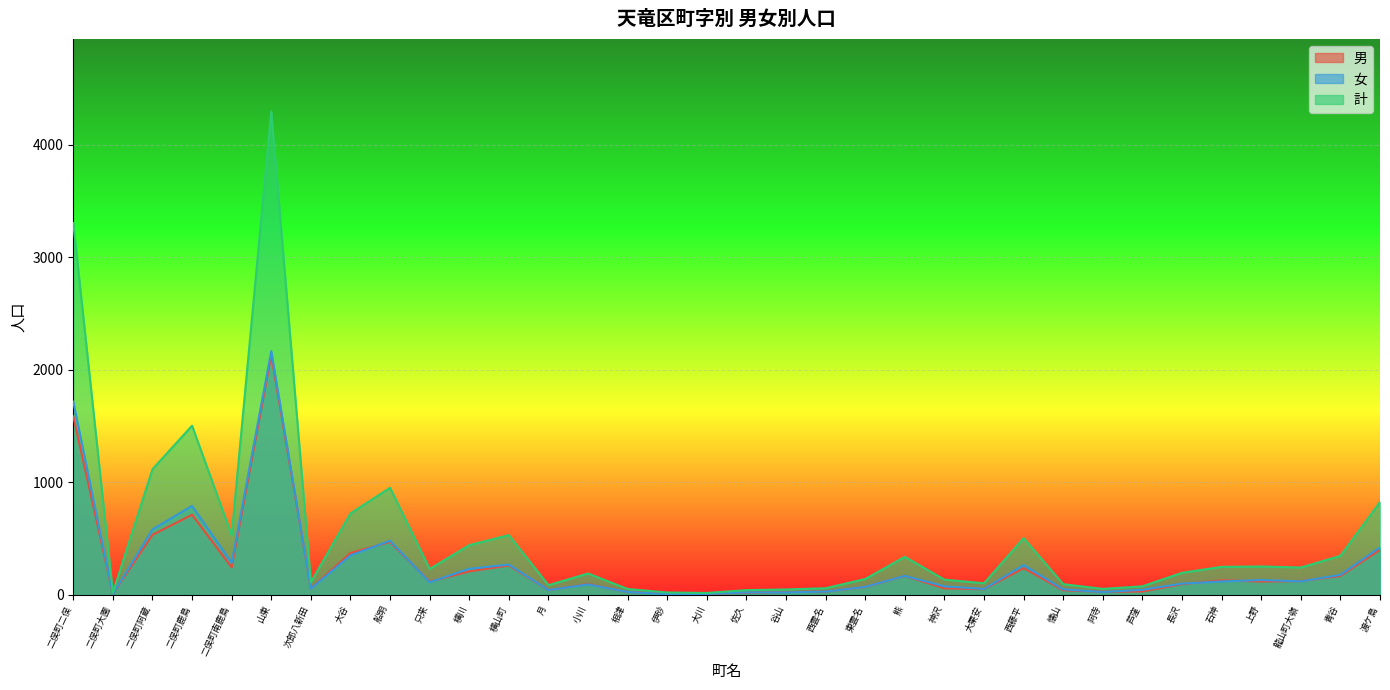

Which series has the largest range (max minus min)?

計